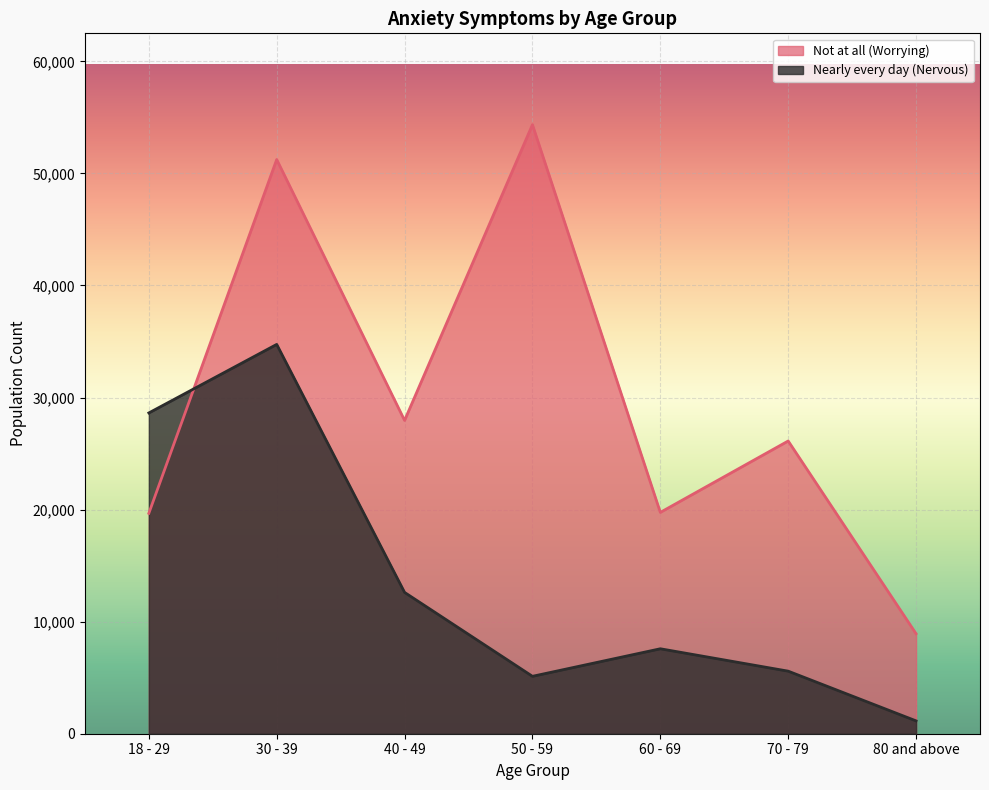

True or false: Not at all (Worrying) has a value of 37762 at 40 - 49.

False